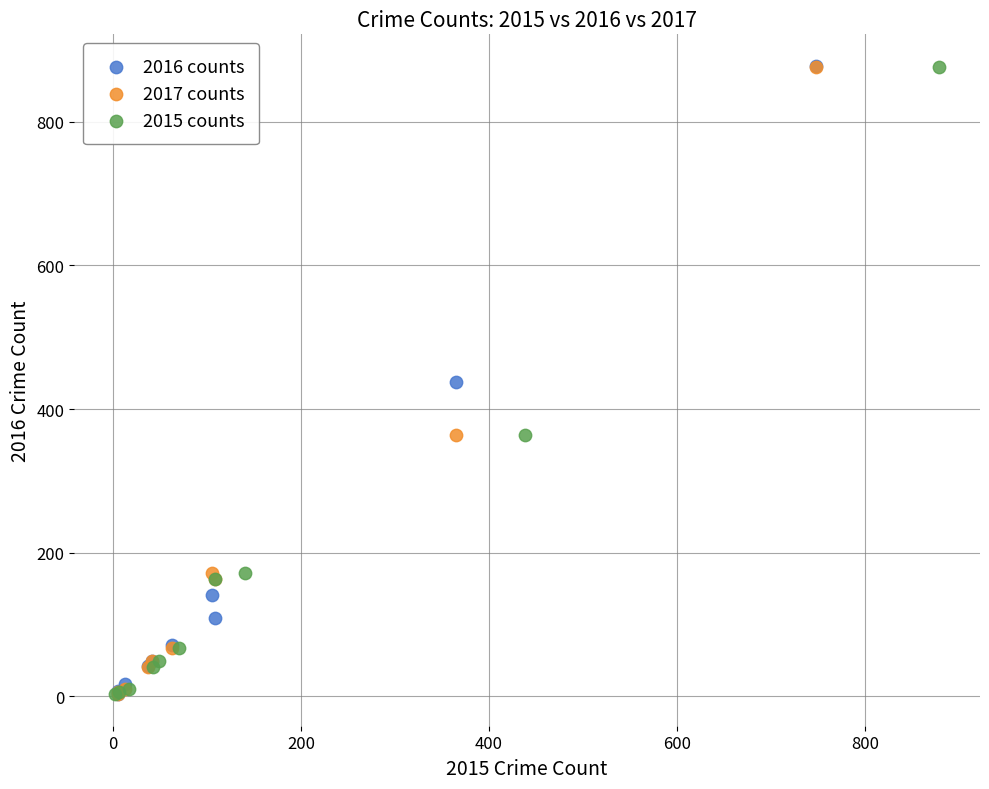

Which series has the widest spread of Y values?

2016 counts